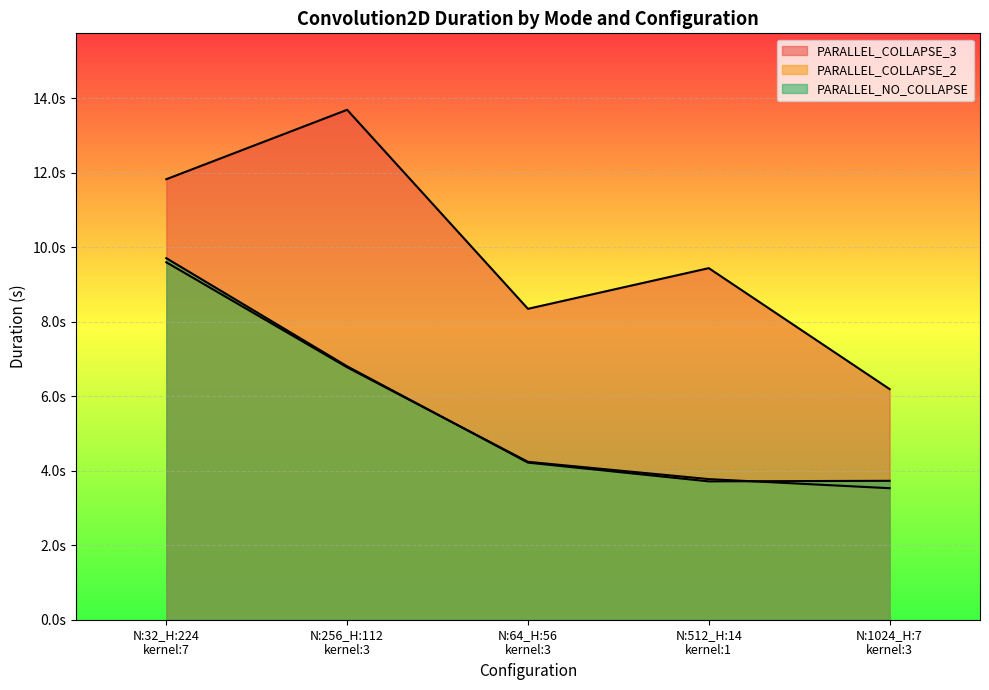

What is the minimum value for PARALLEL_NO_COLLAPSE?

3.7